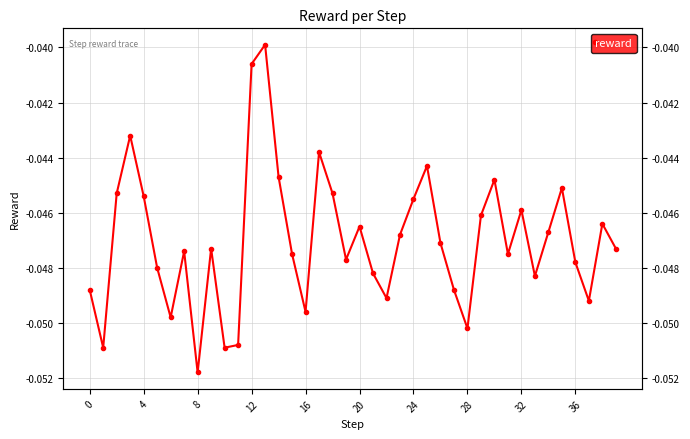

How many lines are shown in the chart?

1